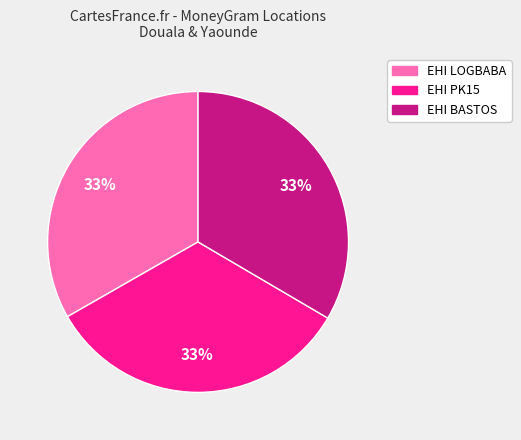

Is there any slice that represents more than half of the pie?

No